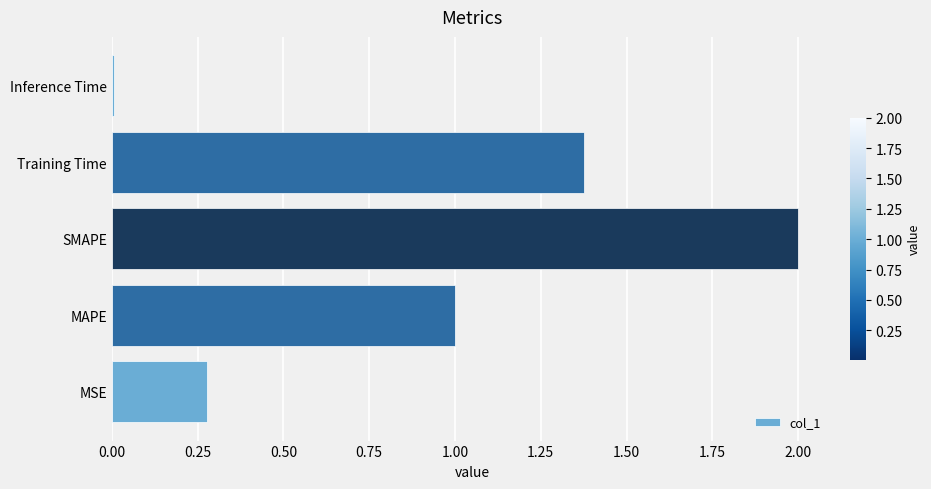

How many values are below 1?

2